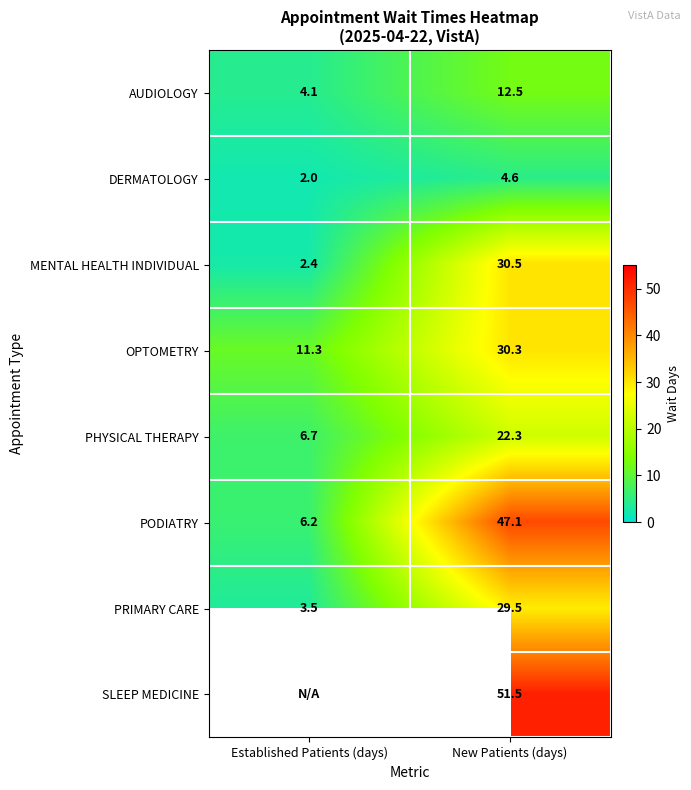

List the labels in order of PODIATRY value, largest first.

New Patients (days), Established Patients (days)